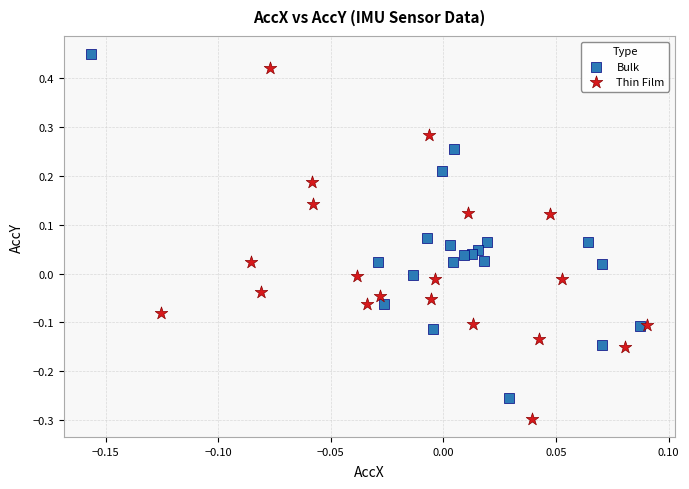

Which series contains the lowest Y value?

Thin Film